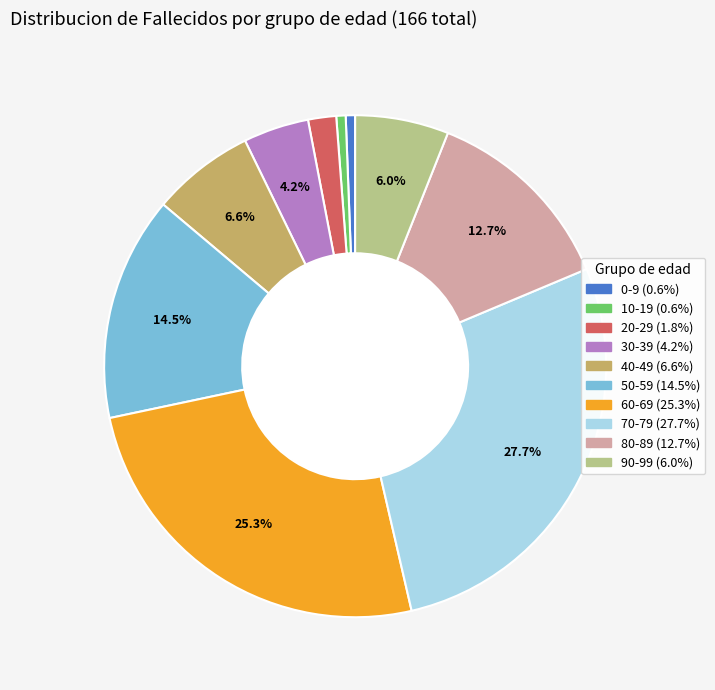

Approximately how many times larger is the value at 70-79 (27.7%) compared to 80-89 (12.7%)?

2.2